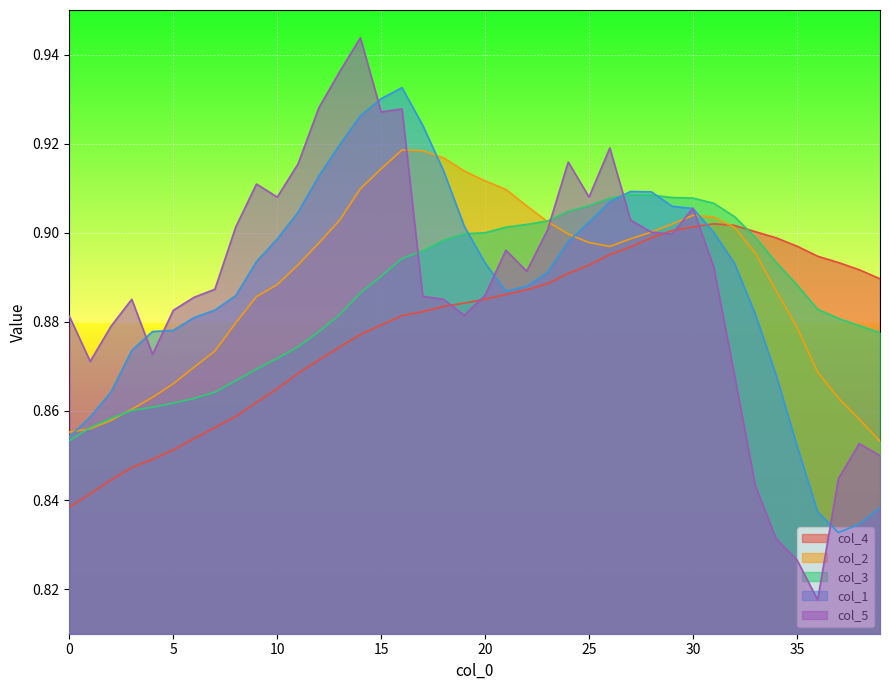

What is the total value across all series at 34?

4.4